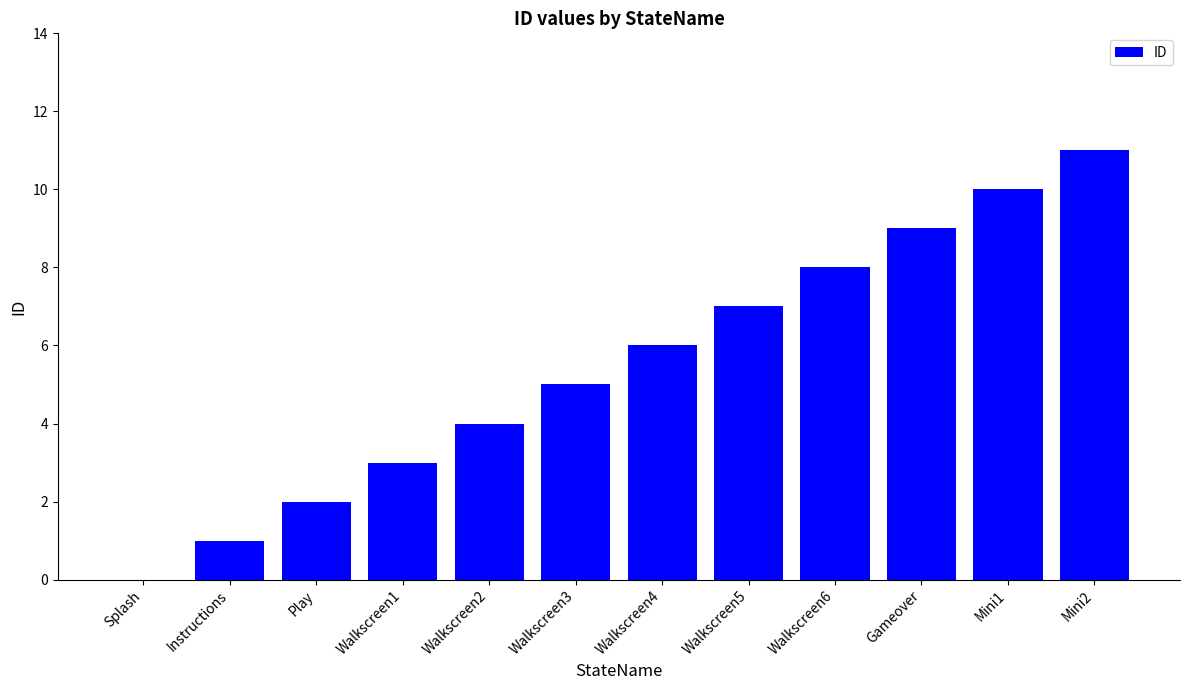

What is the sum of all values?

66